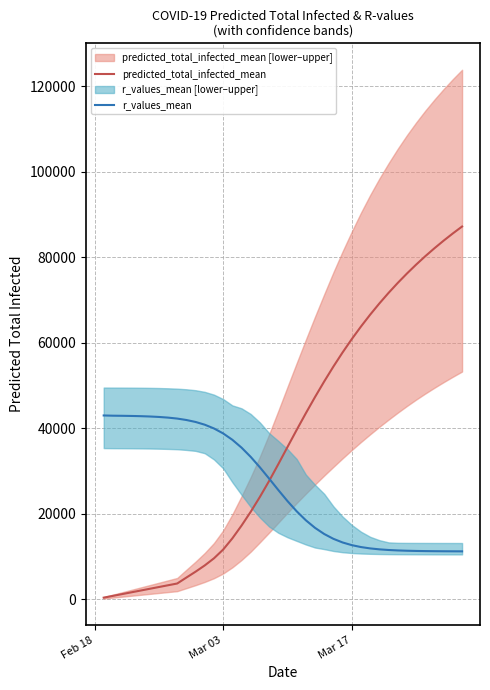

What is the highest value of the r_values_mean series?

43032.4